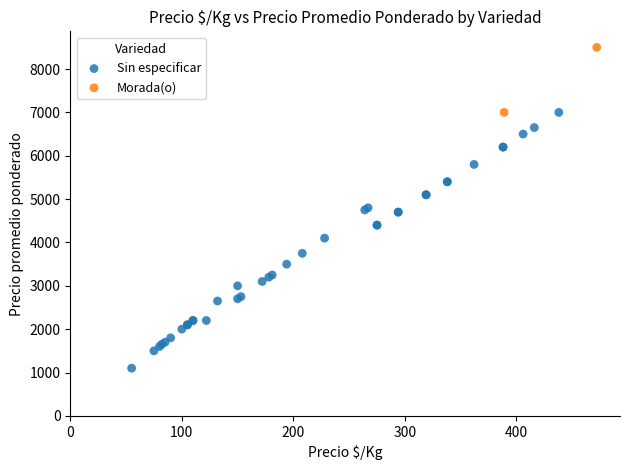

What are all the series names shown in the legend?

Sin especificar, Morada(o)